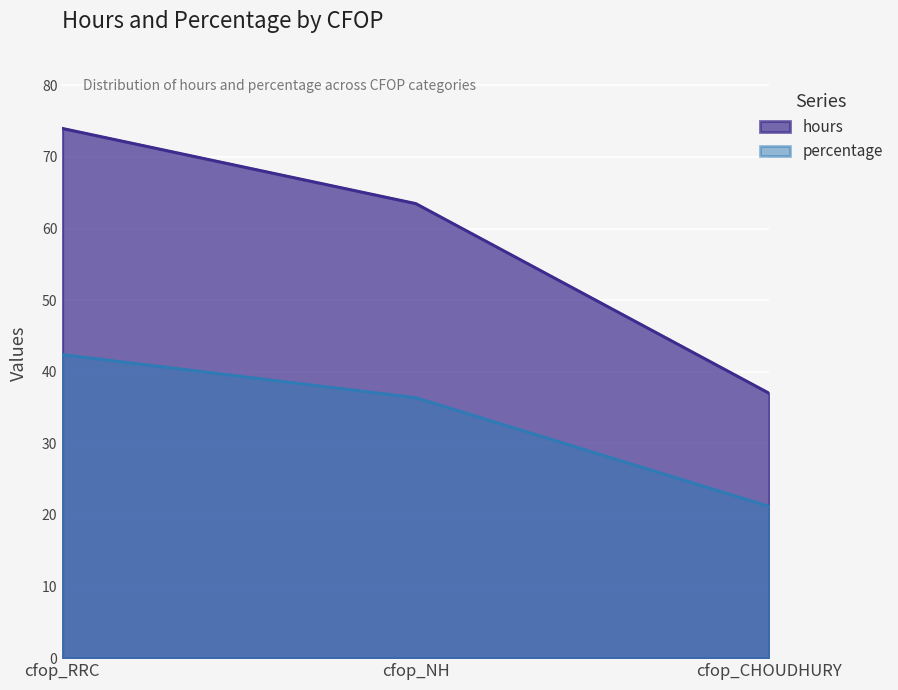

Reading left to right, extract all data points from this chart.

hours: cfop_RRC=74.0	cfop_NH=63.5	cfop_CHOUDHURY=37.0
percentage: cfop_RRC=42.4	cfop_NH=36.4	cfop_CHOUDHURY=21.2